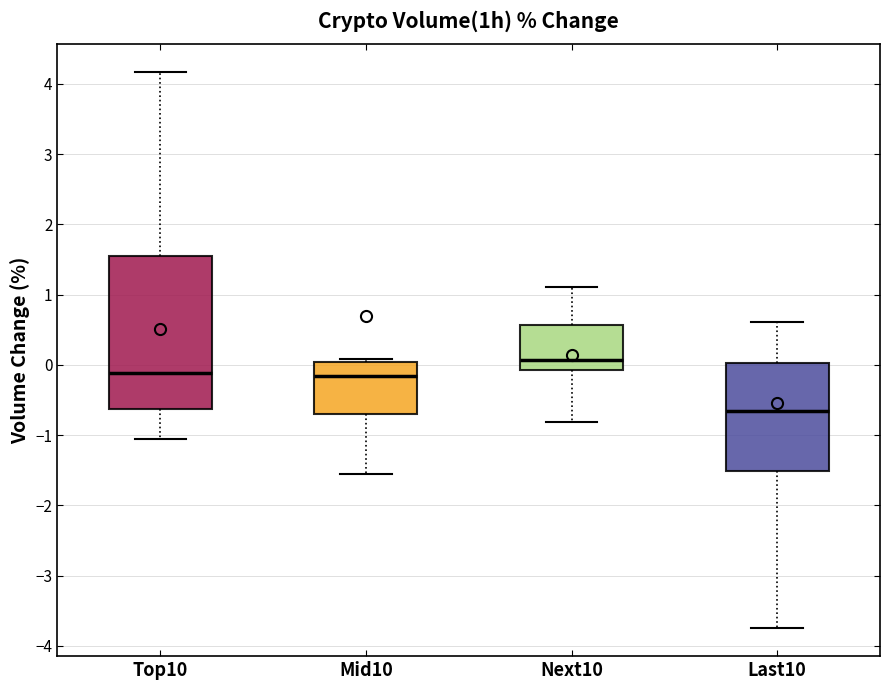

Which box's median line is the lowest?

Last10